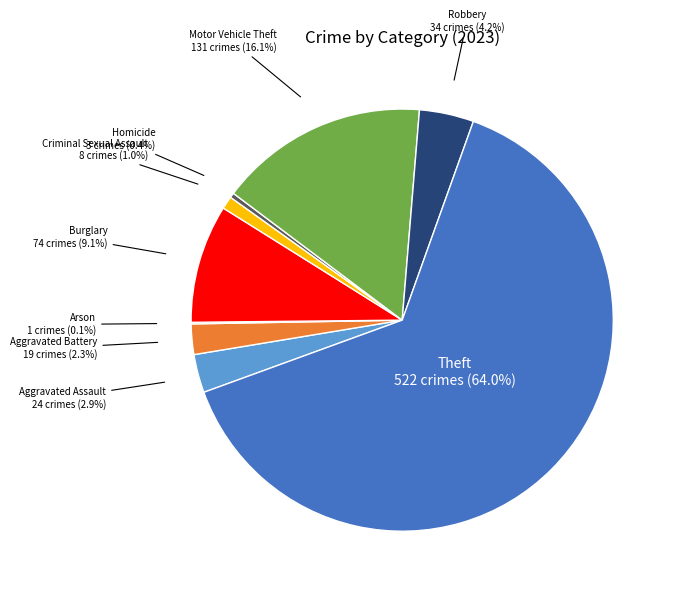

Does any single category account for the majority?

Yes